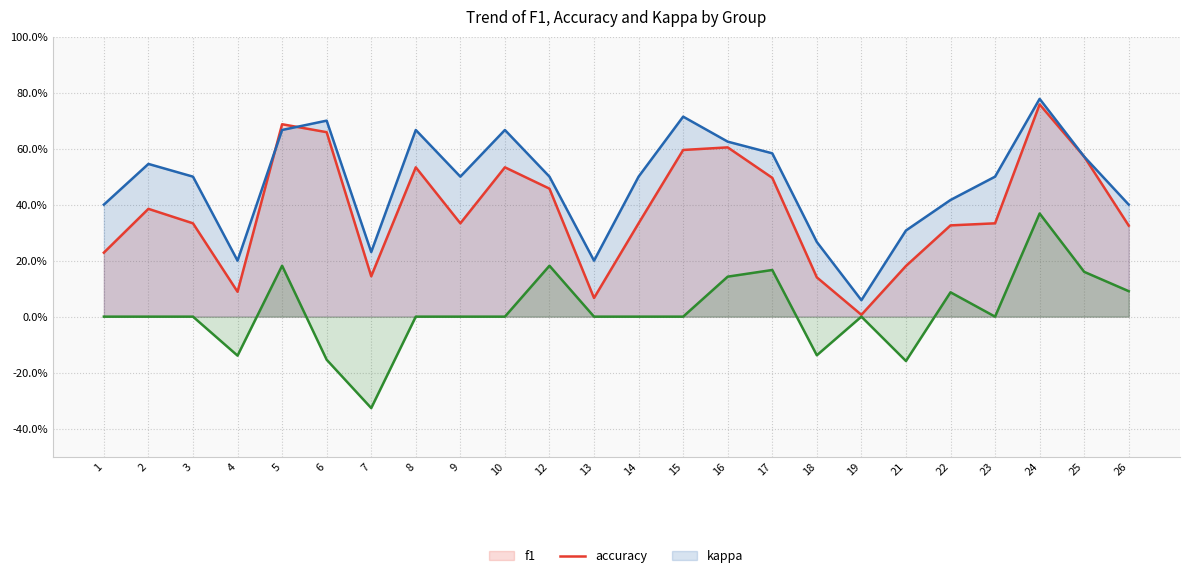

True or false: kappa and f1 cross at least once.

False